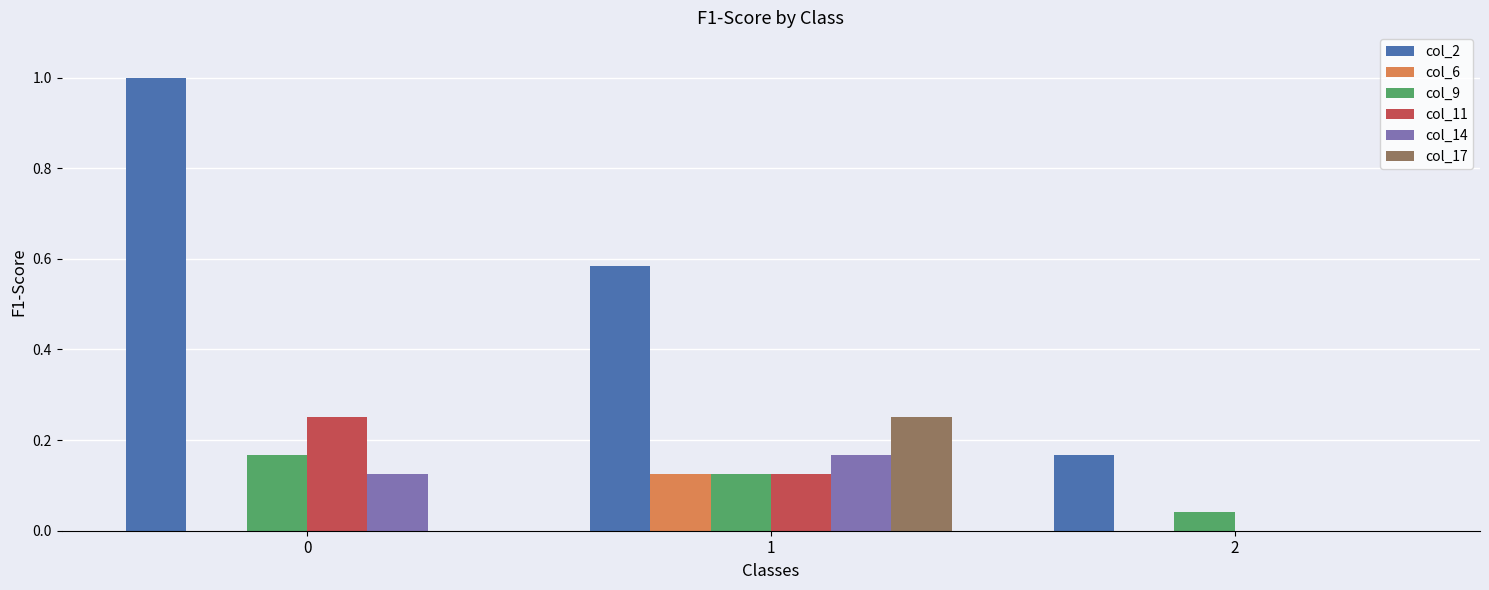

What is the sum of all col_9 values?

0.3